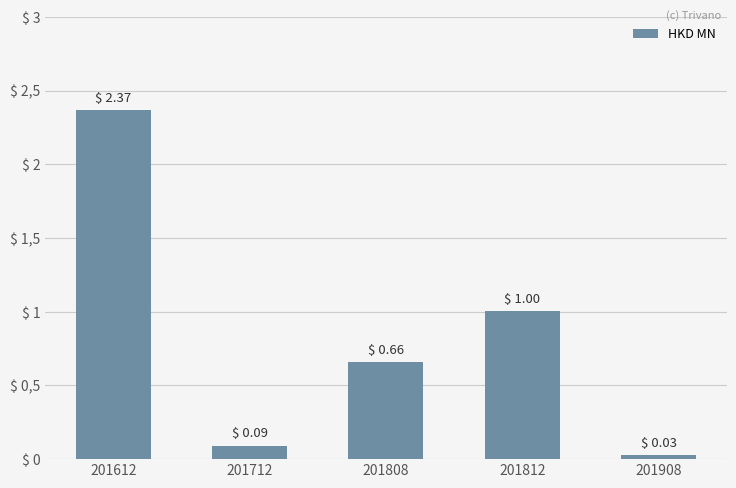

Rank the categories by value from lowest to highest.

201908, 201712, 201808, 201812, 201612